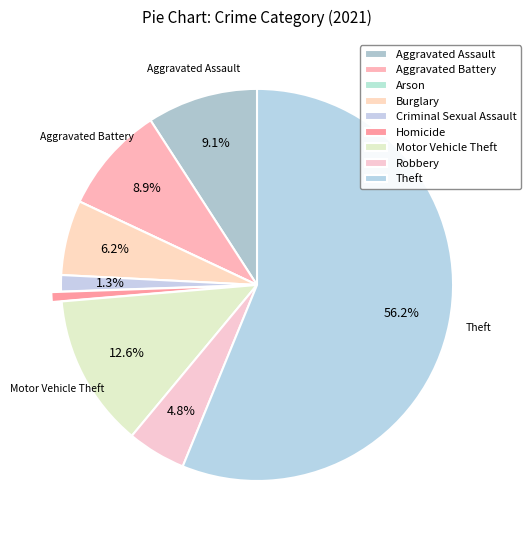

Which slice is the smallest?

Arson